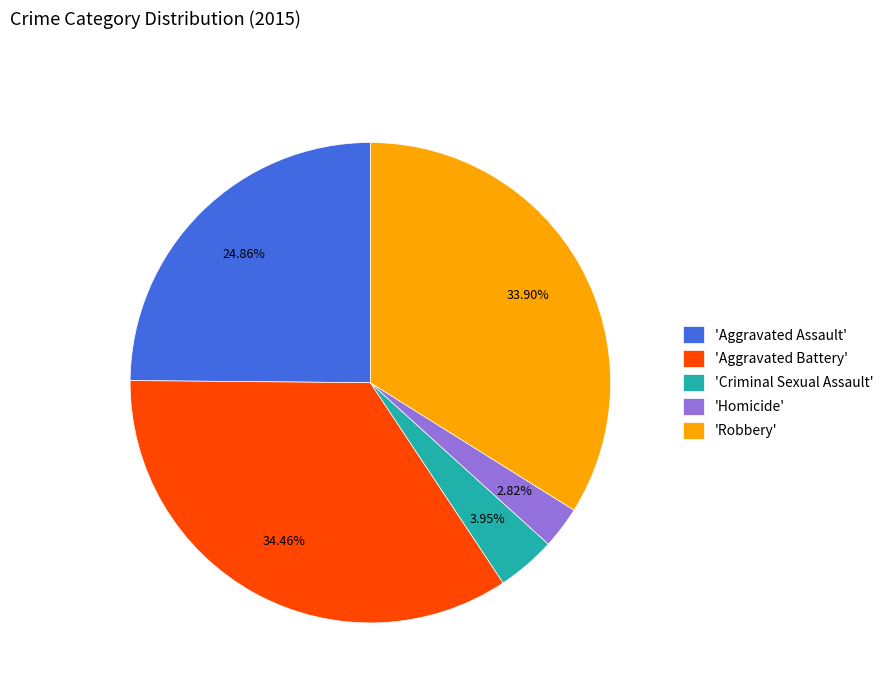

Combined, do 'Criminal Sexual Assault' and 'Homicide' account for over 50%?

No